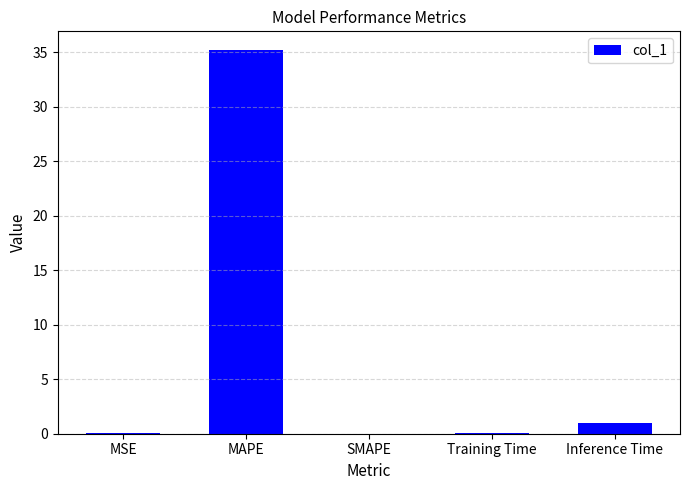

What is the ratio of the value at MAPE to the value at Inference Time?

34.6